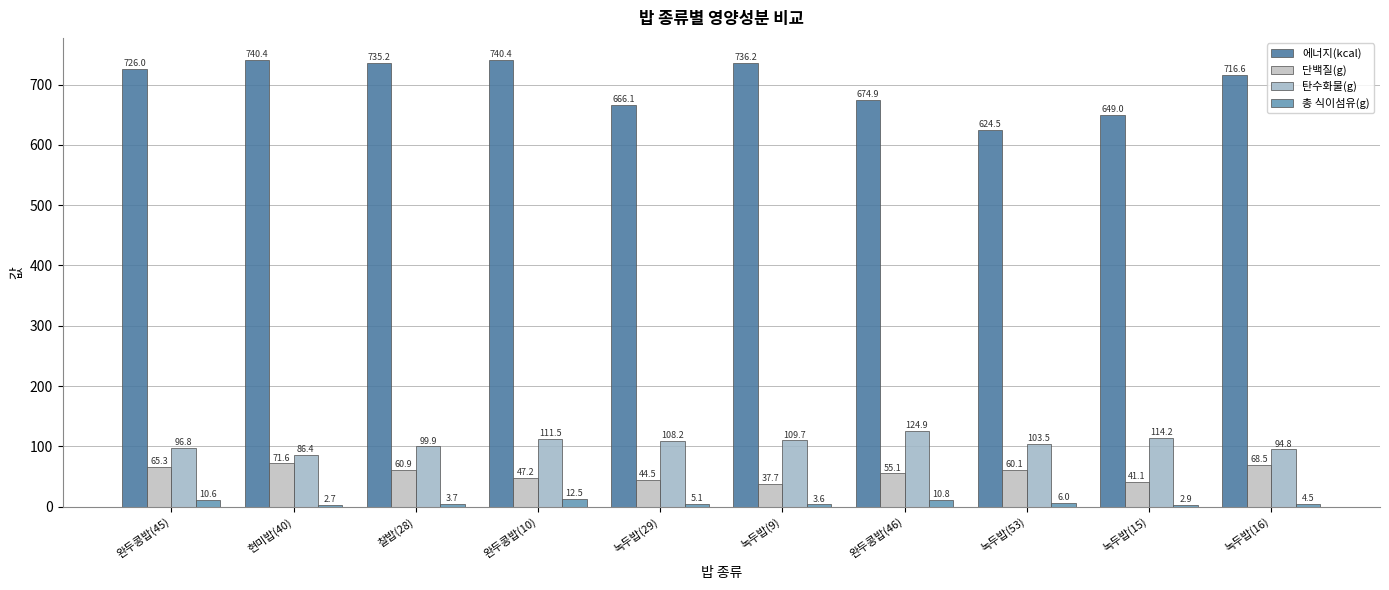

At which label does 단백질(g) reach its peak?

현미밥(40)